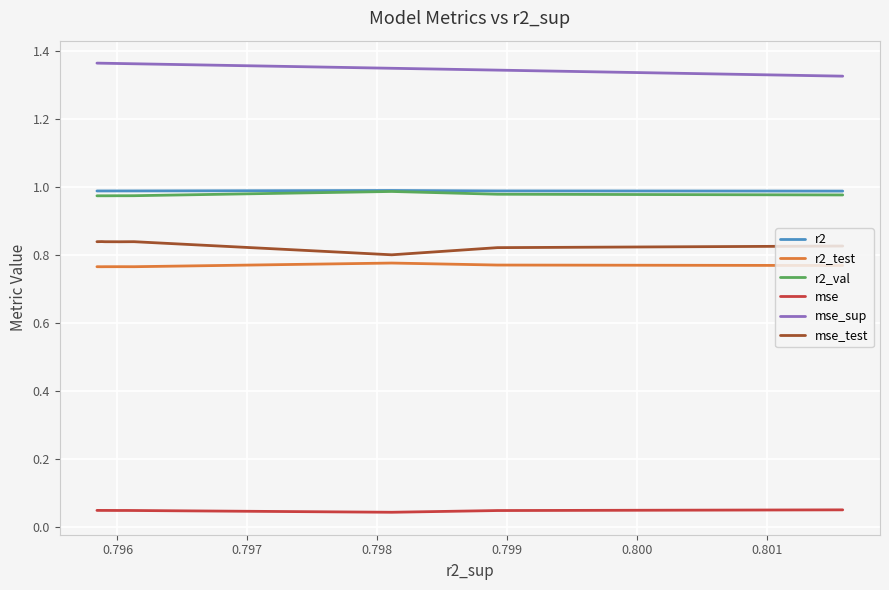

What are all the series names shown in the legend?

r2, r2_test, r2_val, mse, mse_sup, mse_test